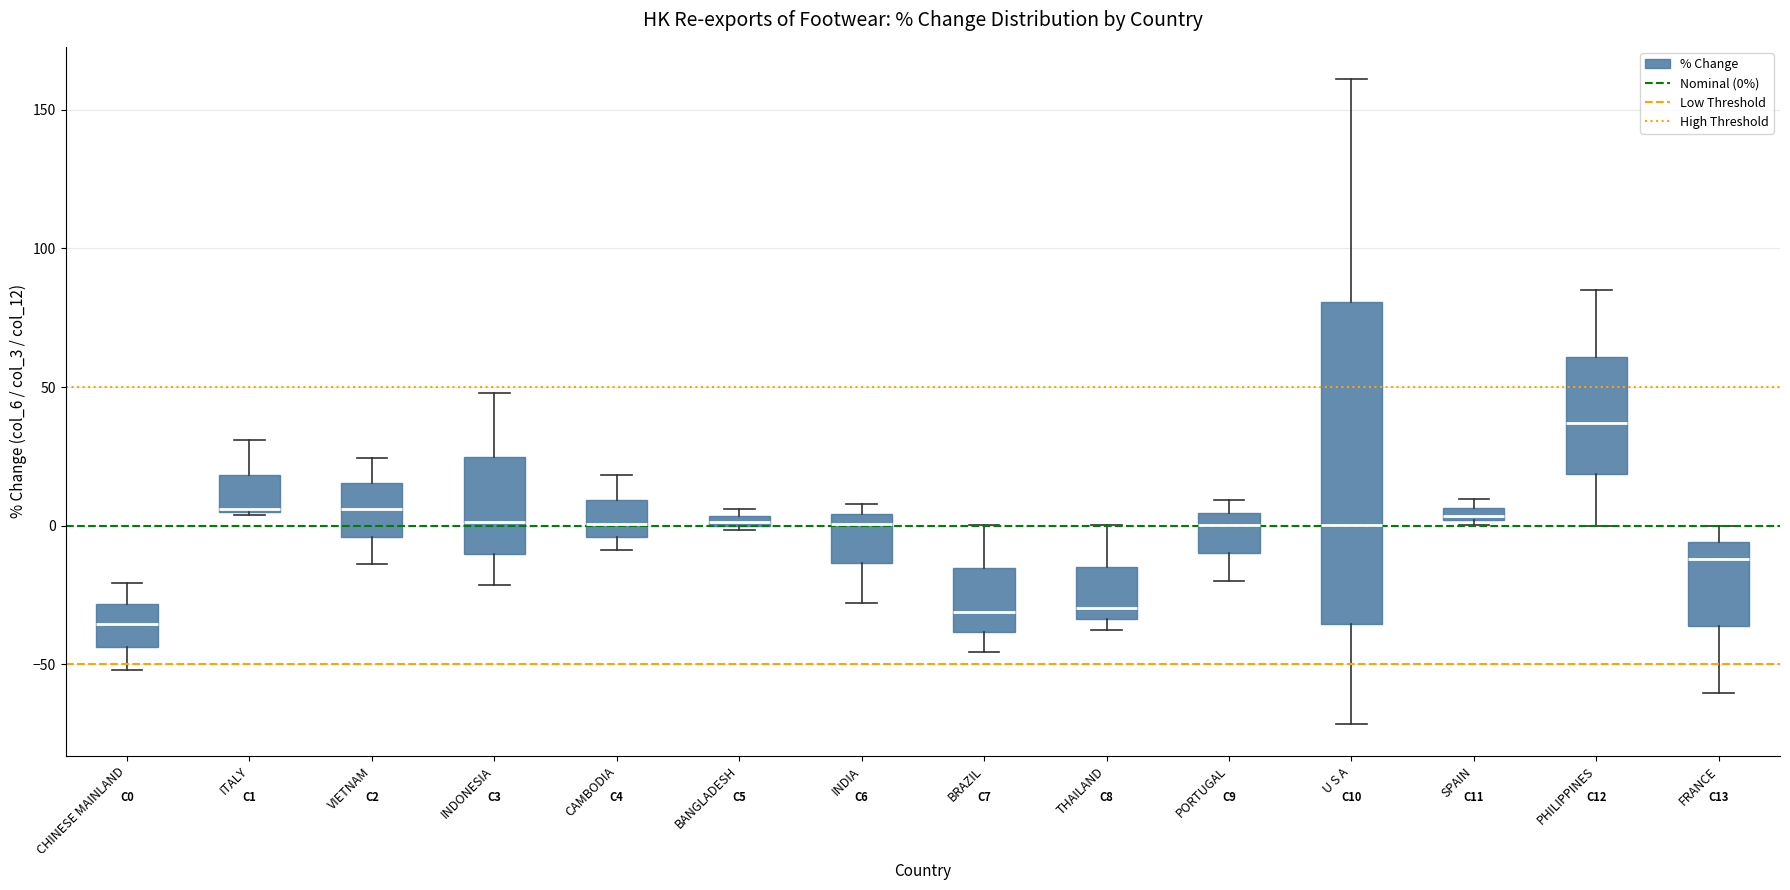

Comparing the boxes themselves (not the whiskers), which one is the tallest?

U S A